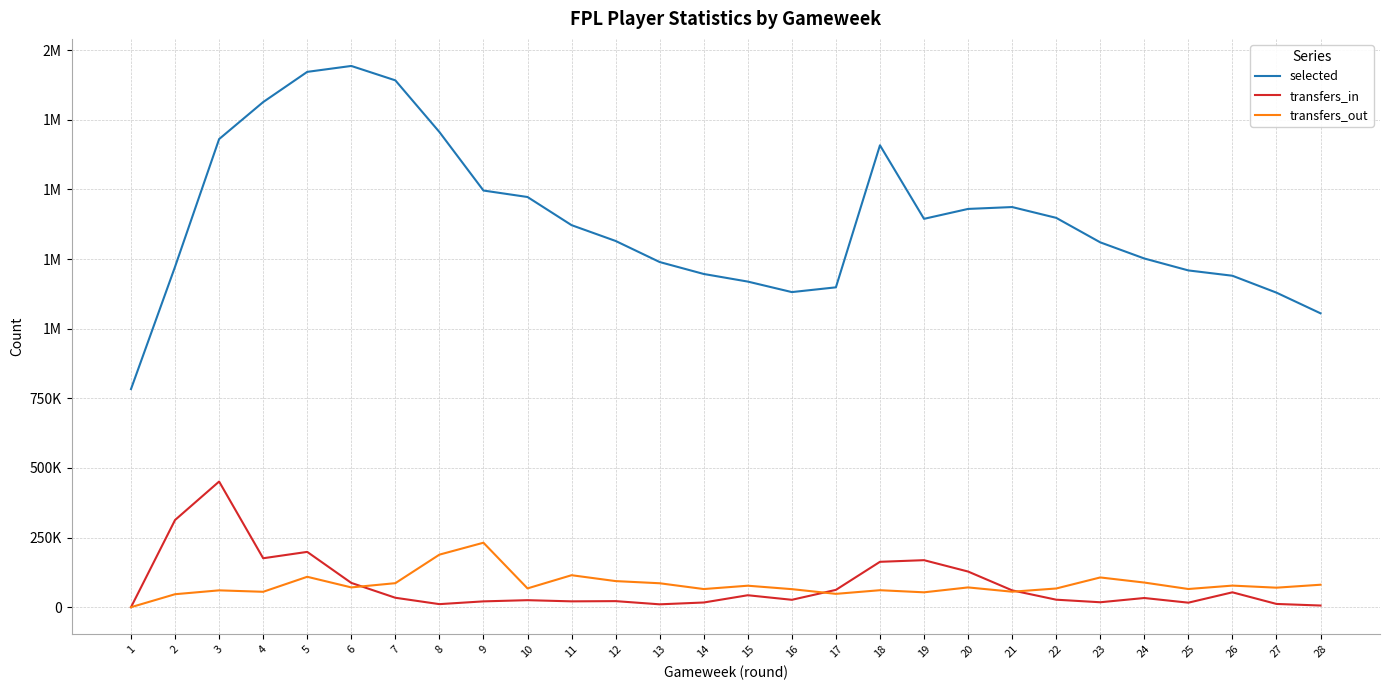

Where is the first local maximum for transfers_out?

3